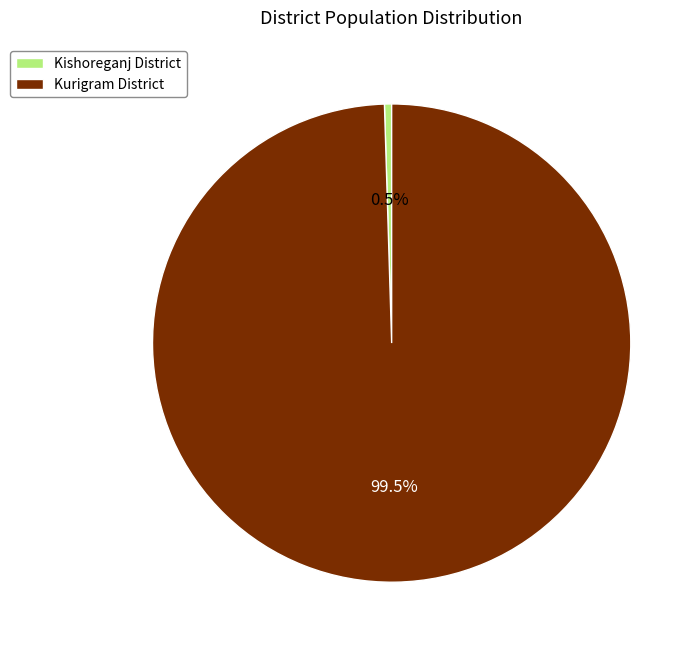

Count the number of slices in the pie.

2